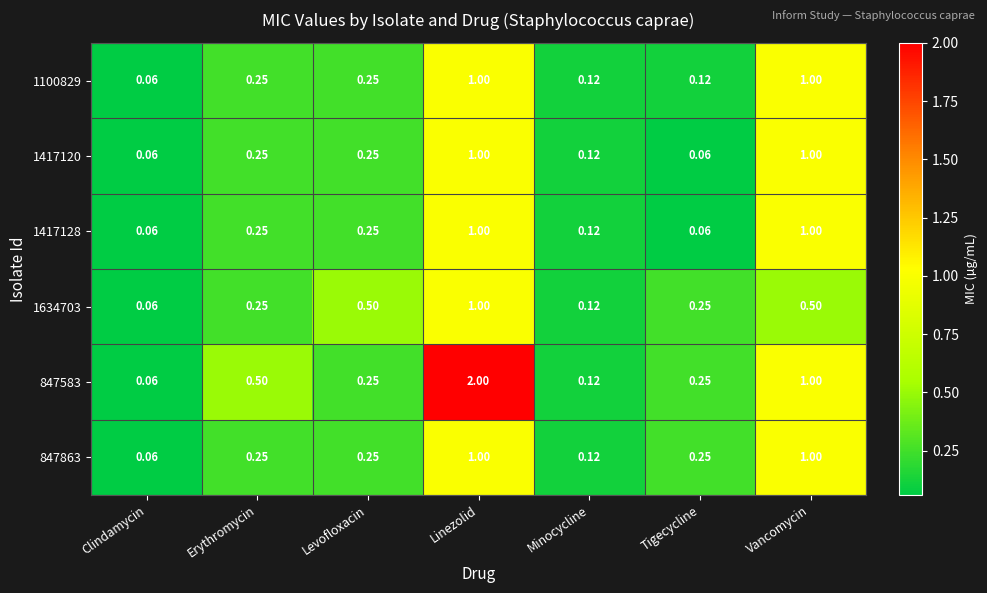

At which category is the sum across all series the highest?

Linezolid